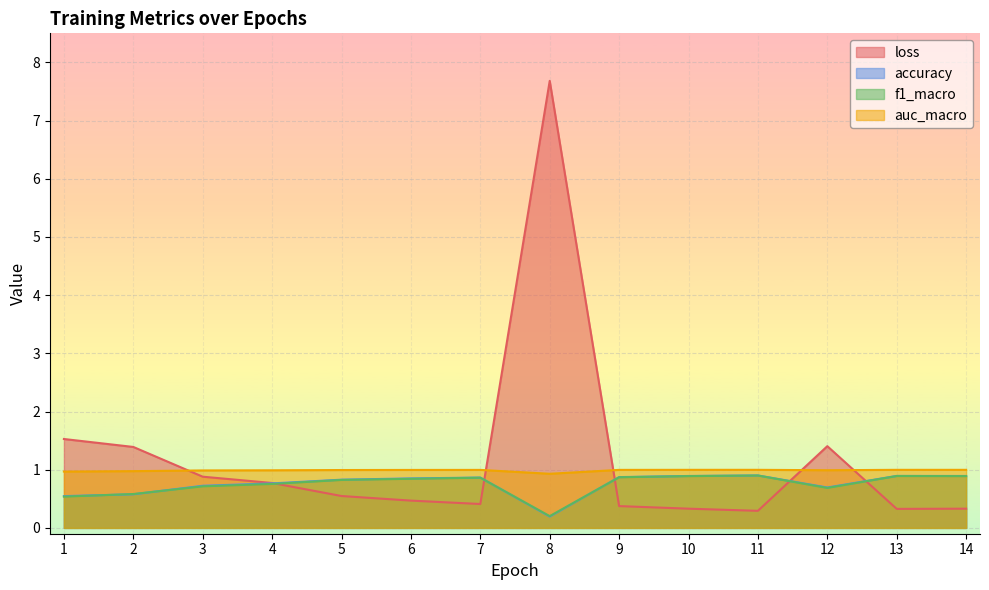

Is it true that f1_macro equals 0.7 at 12?

True